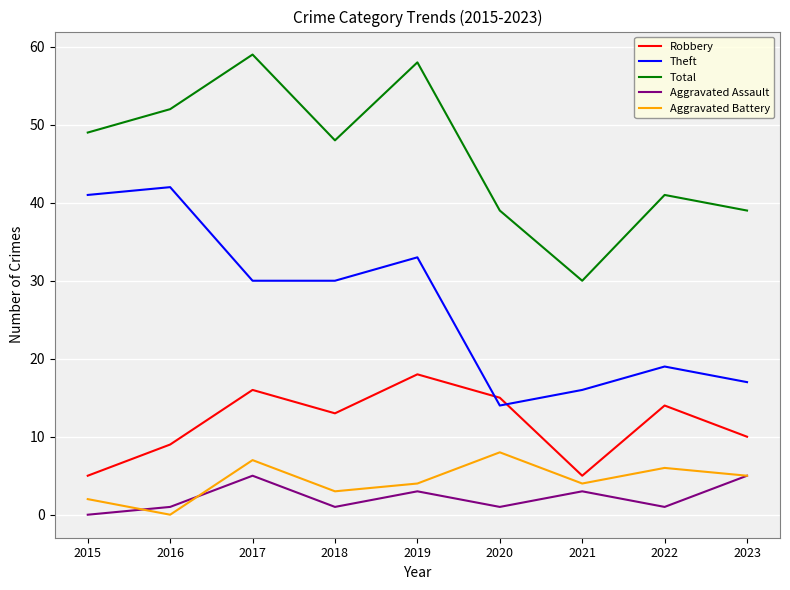

Which category has the highest value in the Aggravated Battery series?

2020